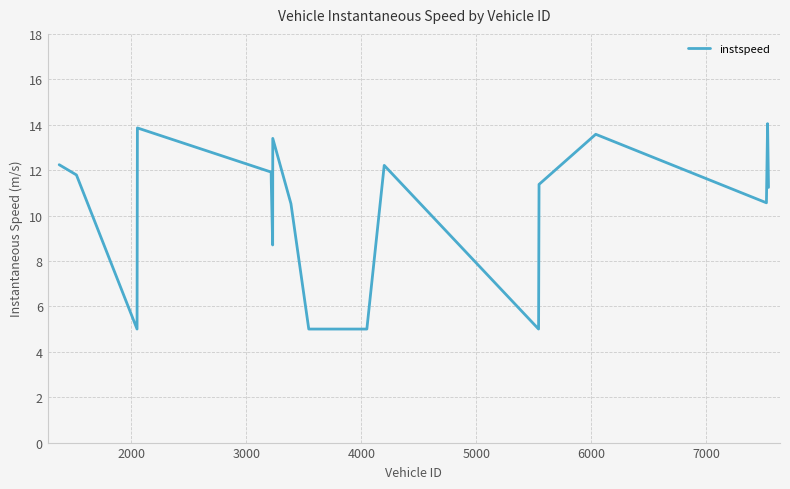

What is the greatest value displayed?

14.0